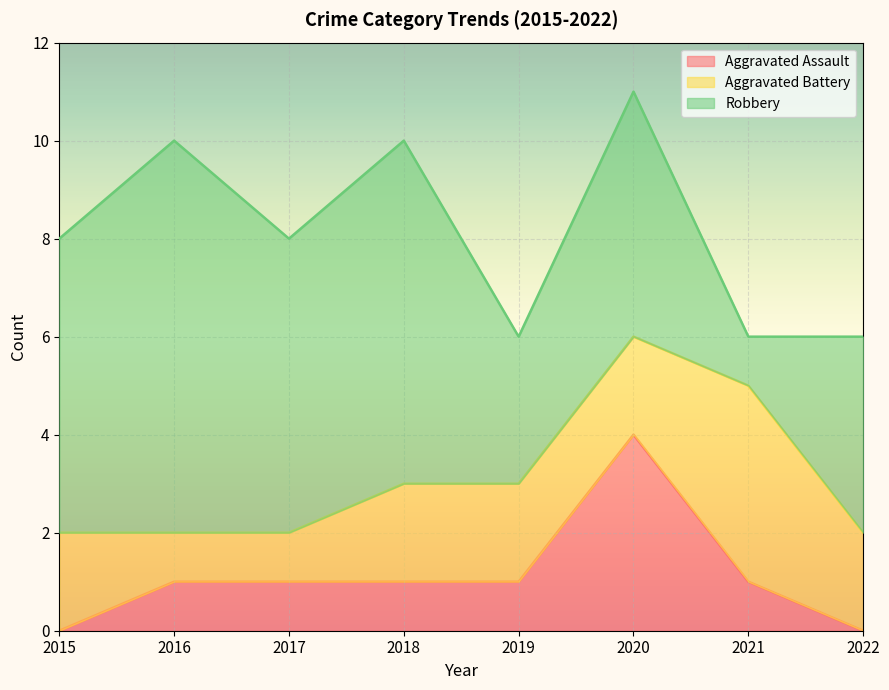

What is the maximum value for Aggravated Assault?

4